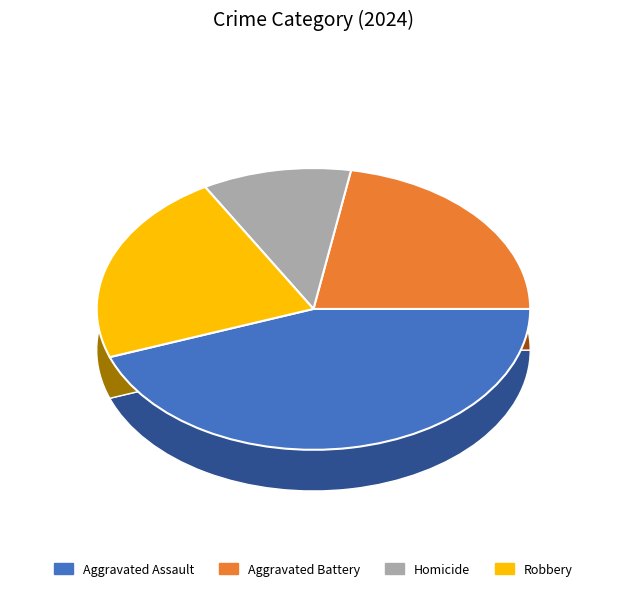

What percentage is the Robbery slice, to the nearest percent?

22%